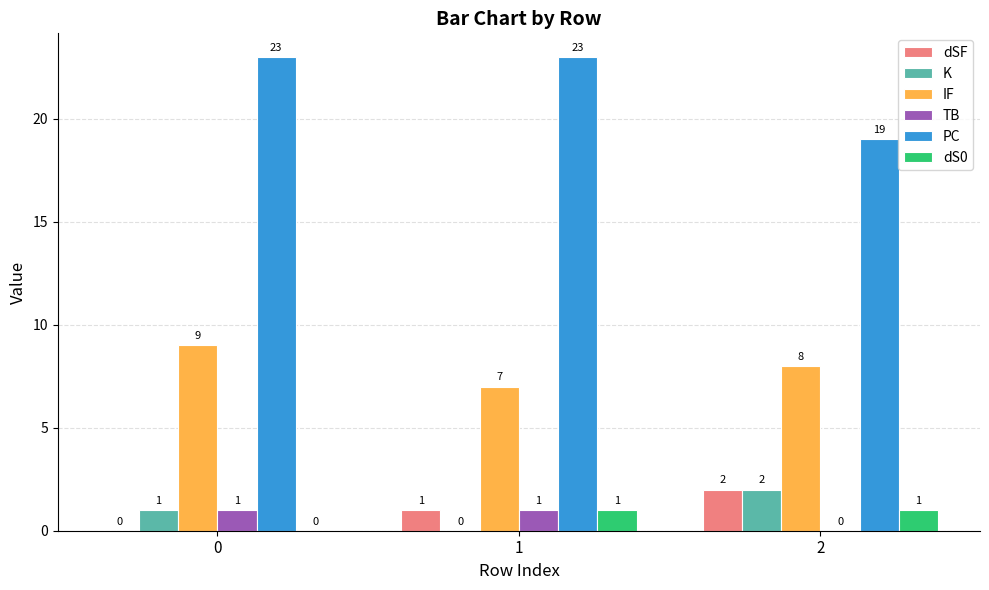

Which series has the largest total across all categories?

PC